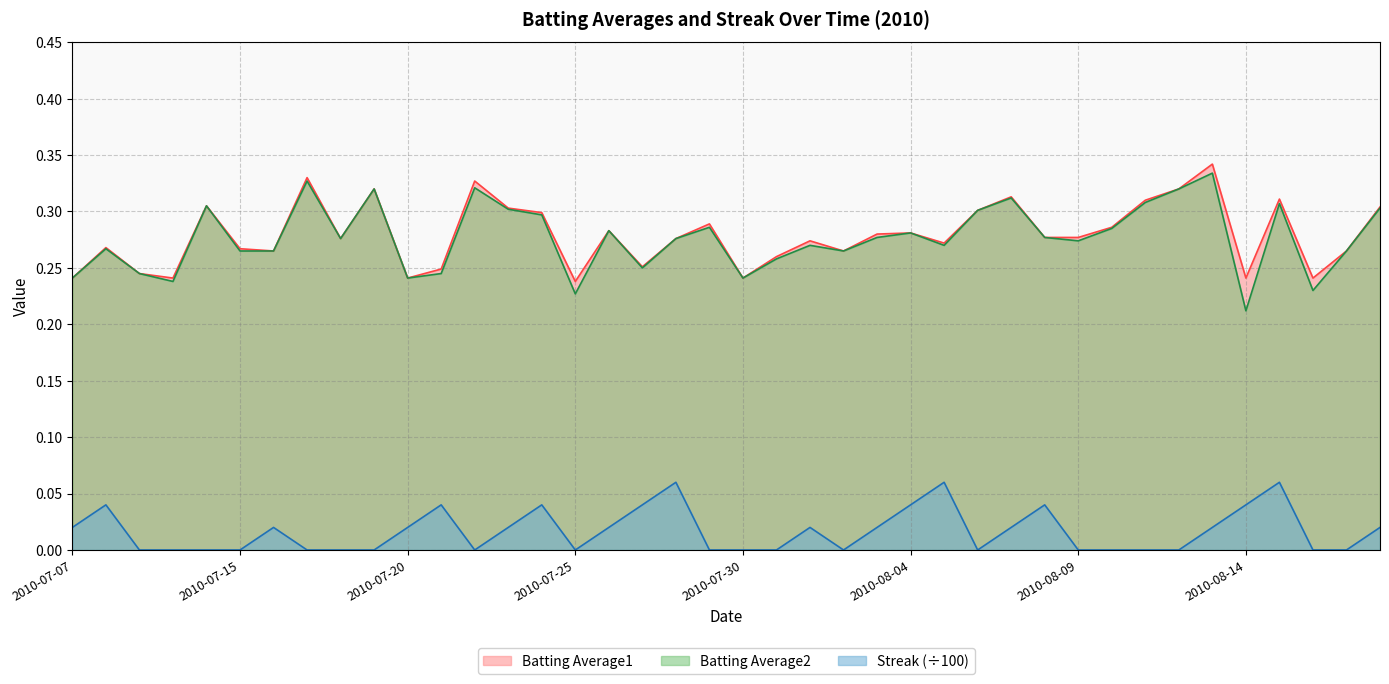

At which category is the sum across all series the highest?

2010-08-13